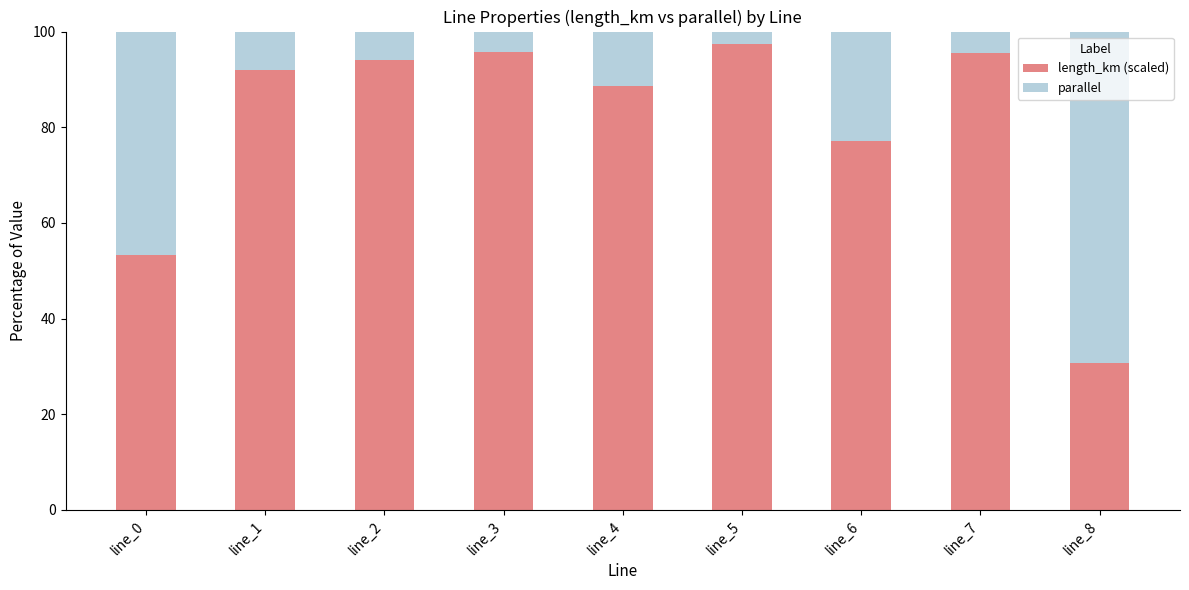

What is the lowest value of the length_km (scaled) series?

30.8